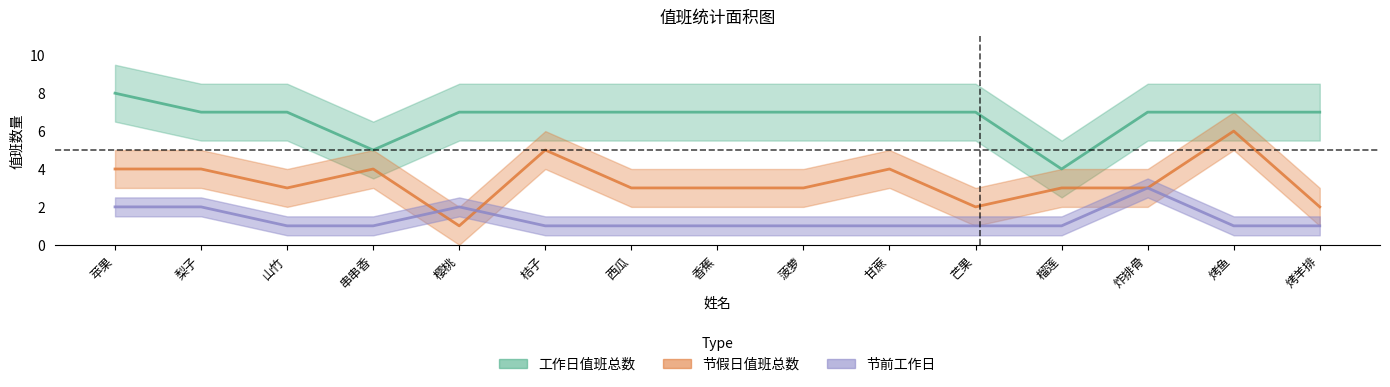

Between 香蕉 and 榴莲, which series saw the biggest shift?

工作日值班总数